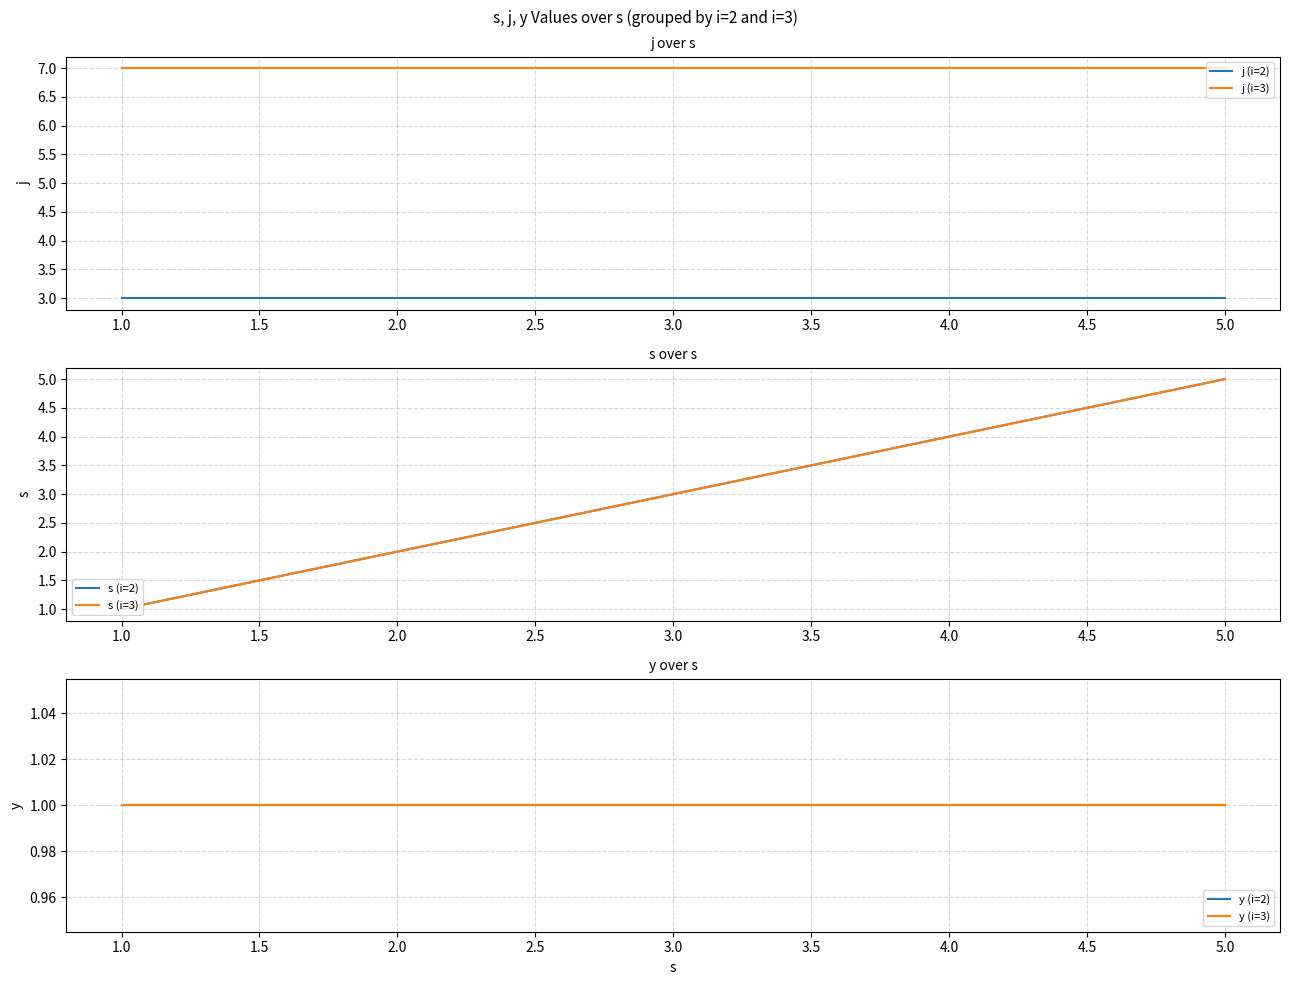

True or false: j (i=2) and j (i=3) intersect in this chart.

False